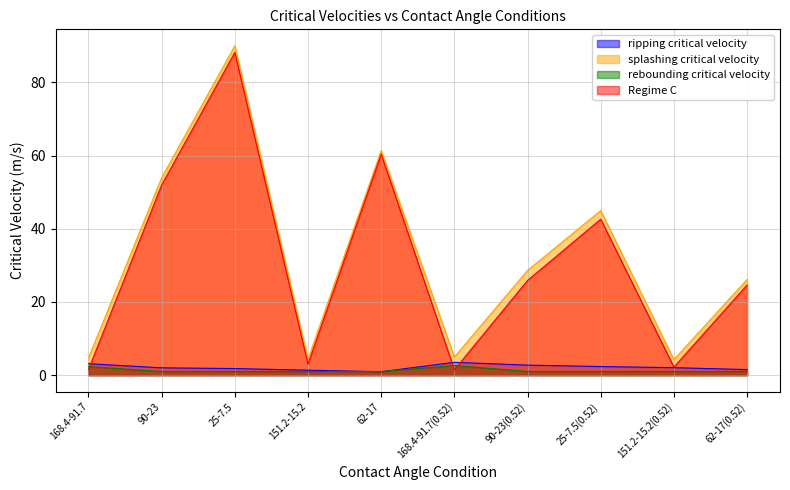

Does the chart have visible grid lines?

Yes